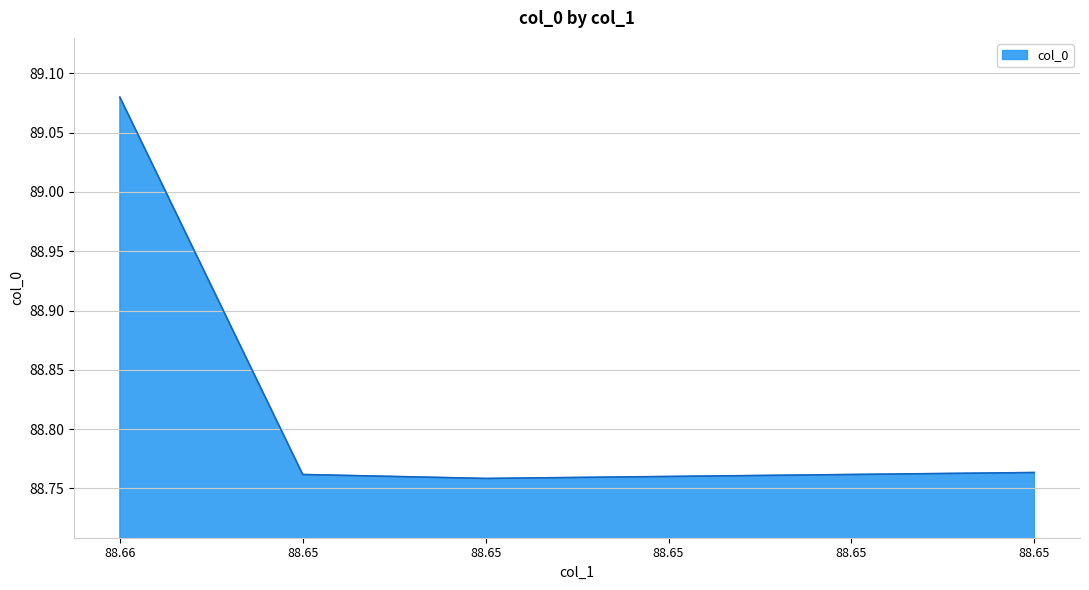

What is the maximum value shown in the chart?

89.1